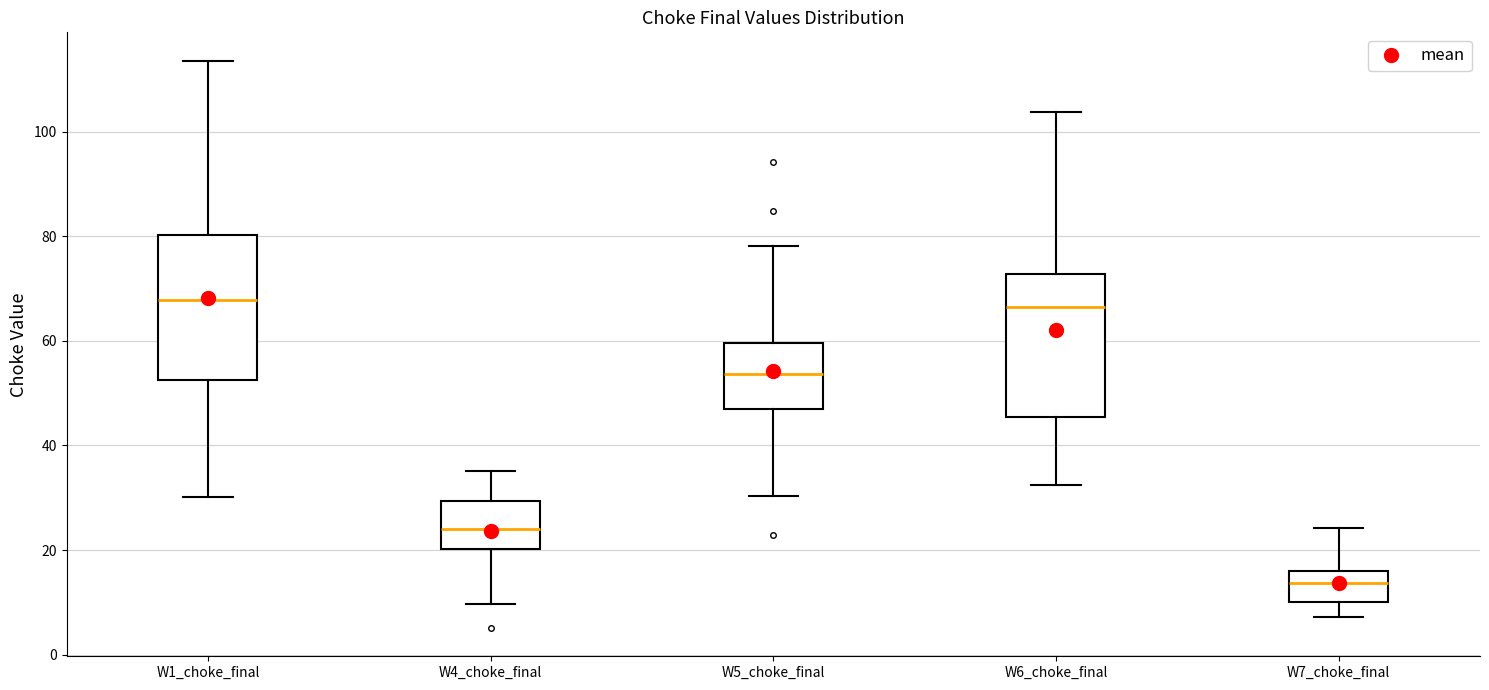

Reading left to right, transcribe this box plot: for each box, give where its median line is, the range the box spans, and where its two whiskers end, as read against the y-axis. The values are not printed on the chart, so give them approximately, as read against the axis.

W1_choke_final: median 68, box 52 to 80, whiskers 30 to 114
W4_choke_final: median 24, box 20 to 30, whiskers 10 to 36
W5_choke_final: median 54, box 46 to 60, whiskers 30 to 78
W6_choke_final: median 66, box 46 to 72, whiskers 32 to 104
W7_choke_final: median 14, box 10 to 16, whiskers 8 to 24